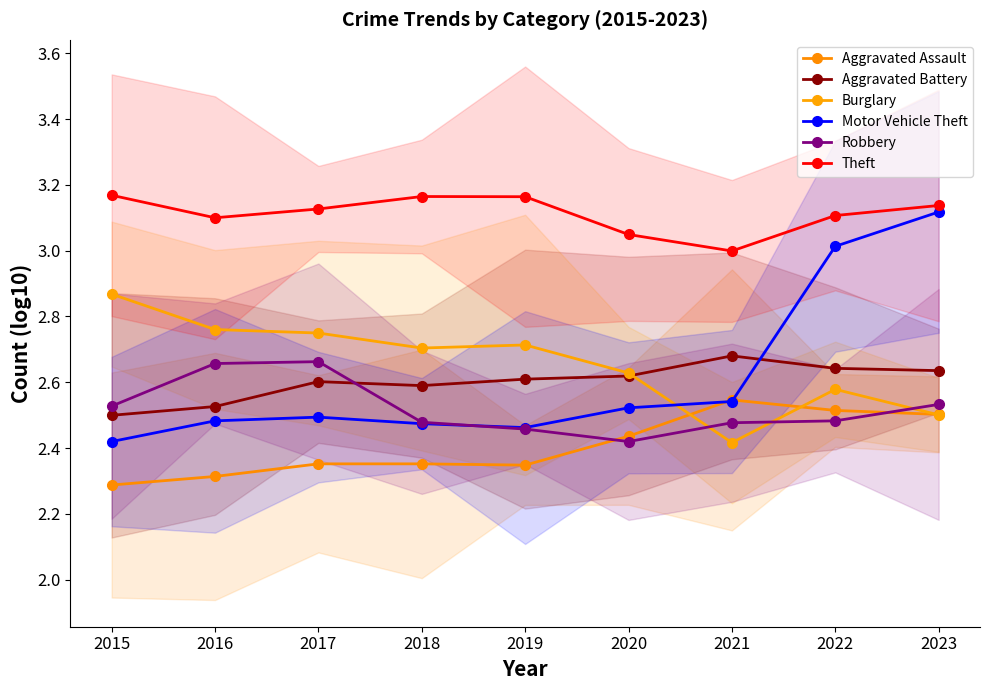

True or false: Aggravated Assault has more than 1 interior local peaks.

False